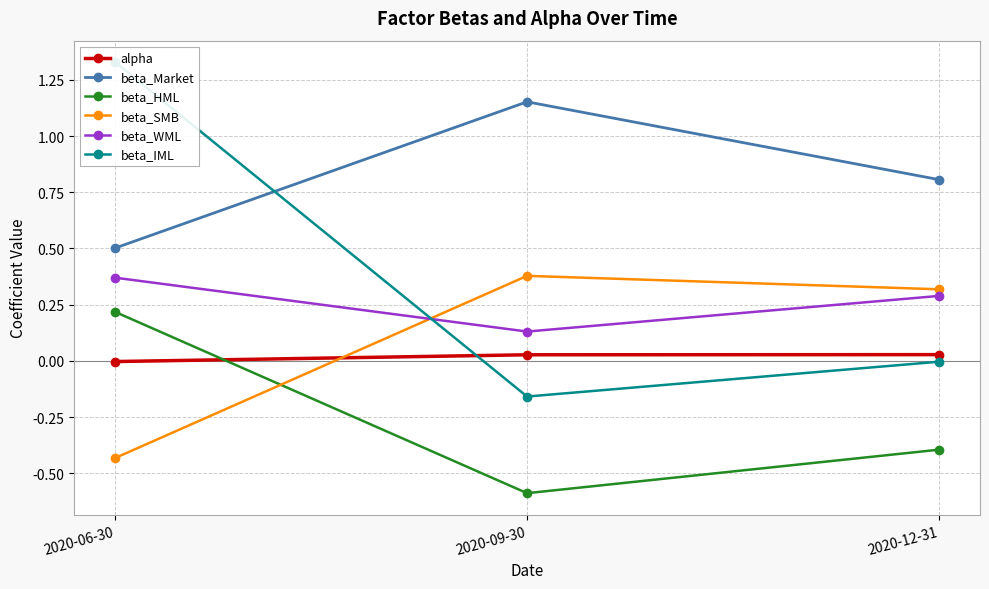

Between 2020-09-30 and 2020-12-31, which series saw the biggest shift?

beta_Market